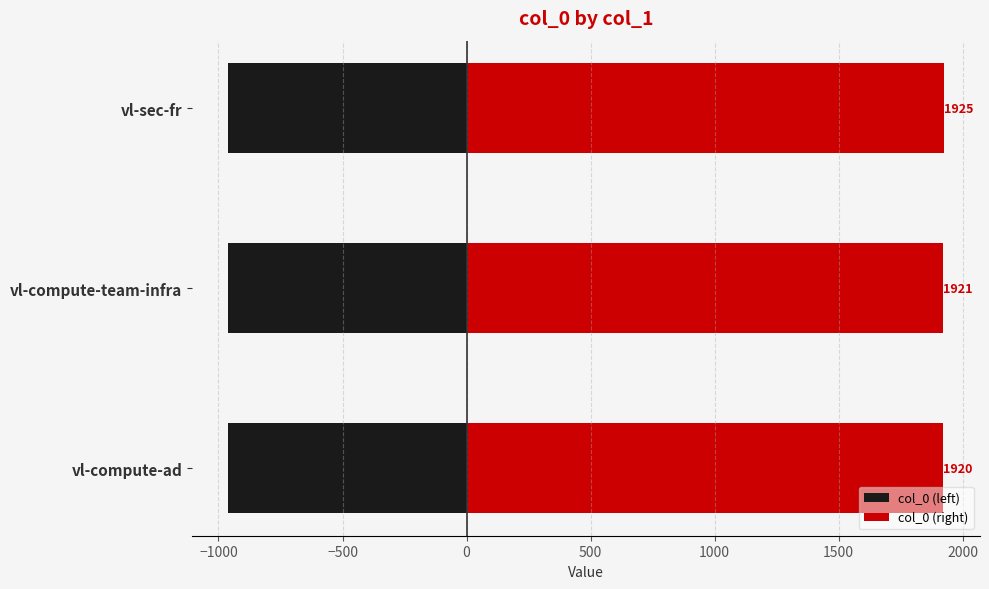

Which series has the largest total across all categories?

col_0 (right)